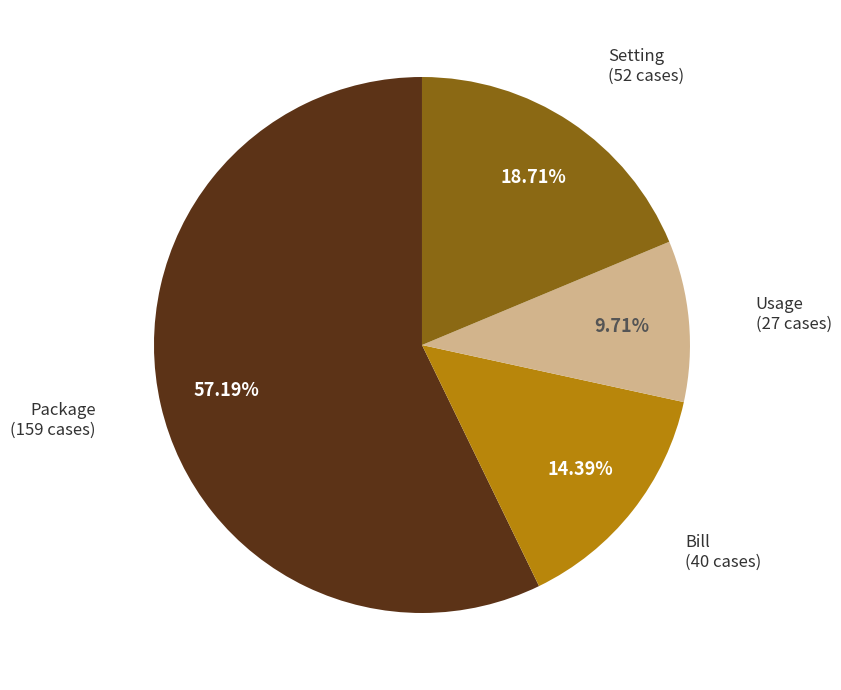

Is there a majority slice in this chart?

Yes